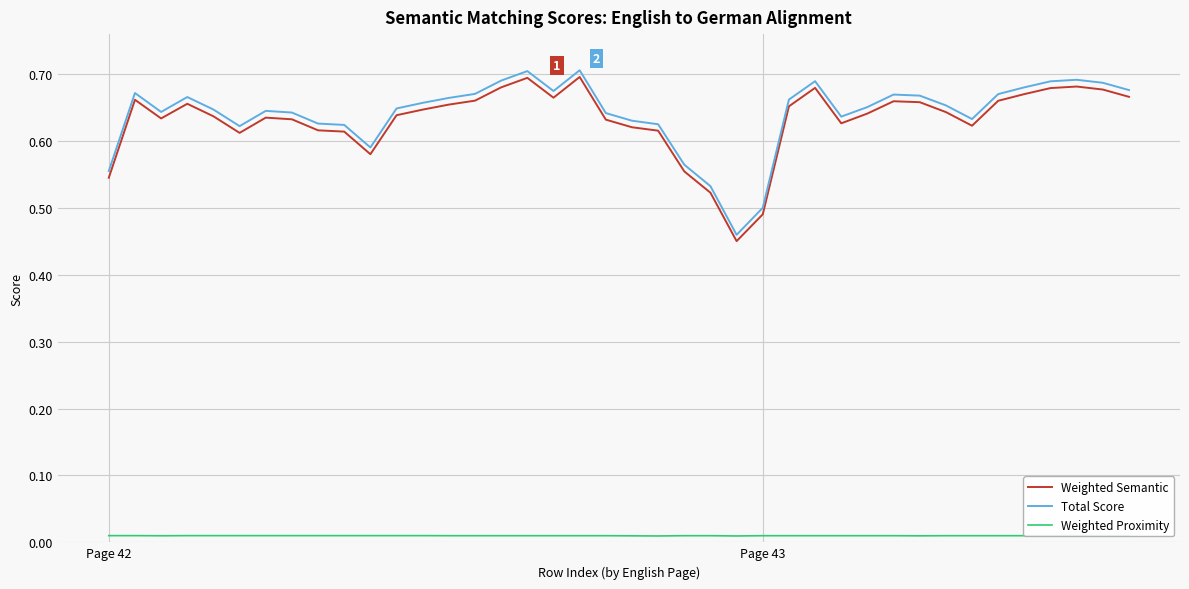

True or false: Weighted Semantic and Total Score cross at least once.

False